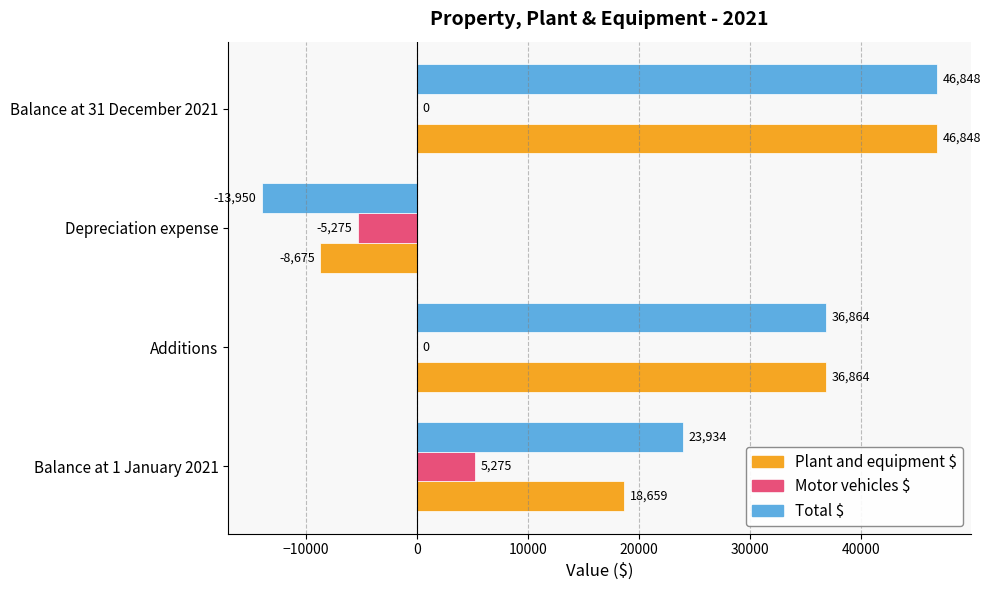

Between Balance at 1 January 2021 and Balance at 31 December 2021, which series saw the biggest shift?

Plant and equipment $